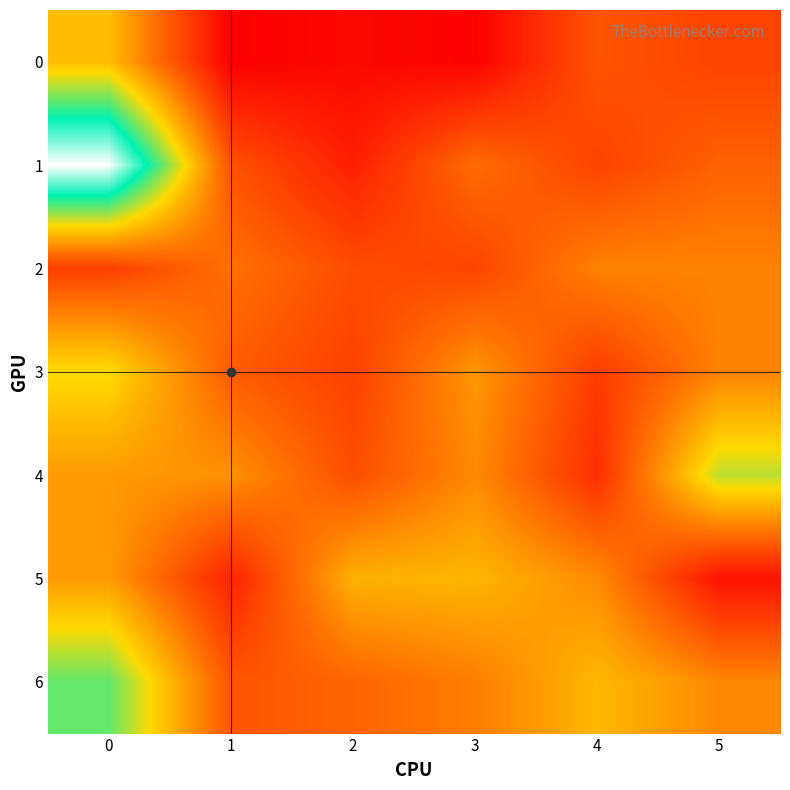

Reading left to right, transcribe all the data shown in this chart.

row_0: 15.9	8.0	8.5	8.1	11.7	11.0
row_1: 25.9	11.6	9.4	12.7	11.0	12.3
row_2: 10.8	12.9	11.4	11.0	13.6	13.6
row_3: 17.1	12.0	10.9	14.4	10.7	13.6
row_4: 14.5	14.2	11.4	13.9	10.0	18.2
row_5: 14.5	9.6	15.4	15.6	13.9	8.8
row_6: 19.6	11.7	12.4	13.4	15.7	13.8